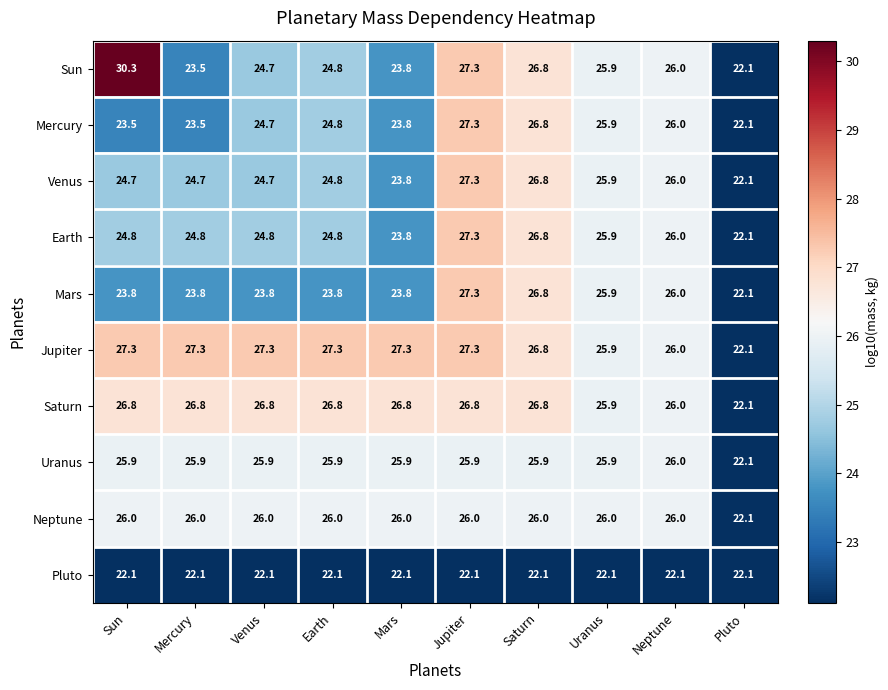

What is the average value of the Sun series?

25.5